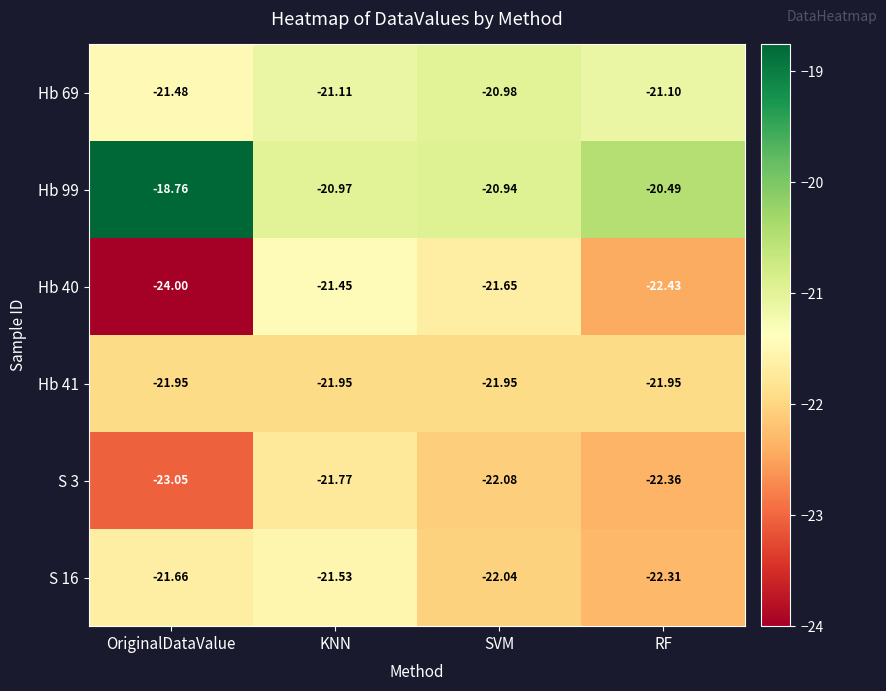

List the labels in order of Hb 69 value, smallest first.

OriginalDataValue, KNN, RF, SVM